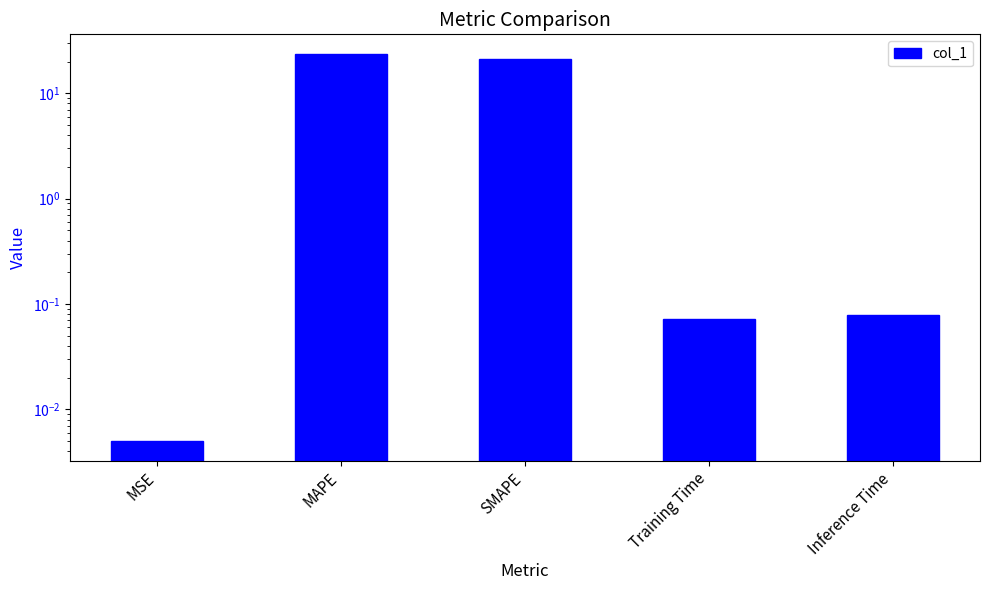

What is the difference between the maximum and minimum values?

23.7